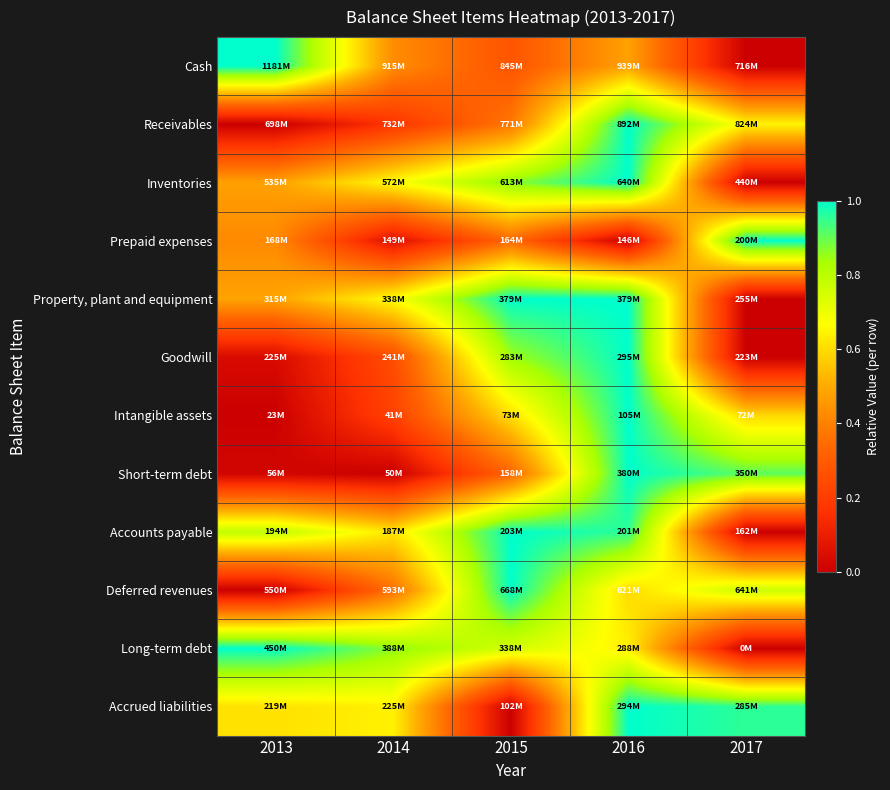

What is the total value across all series at 2017?

4.9